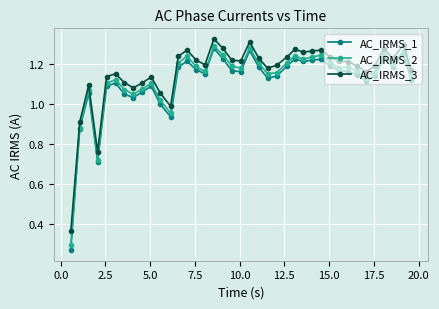

Which series has the widest spread of values?

AC_IRMS_1